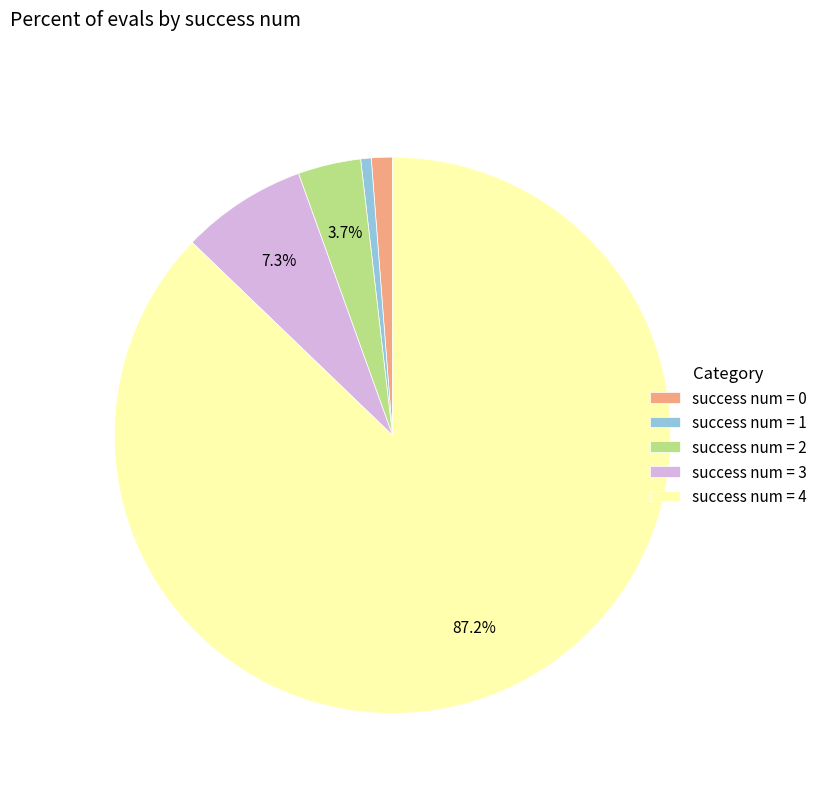

How much of the chart is everything except success num = 2?

96.3%